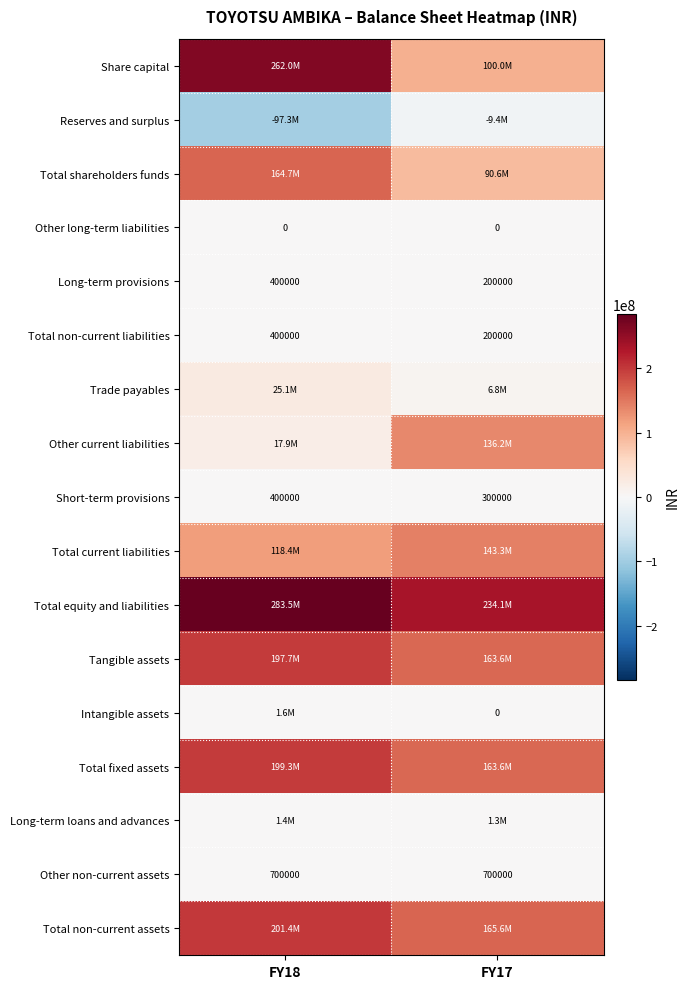

Is it true that Other non-current assets equals 700000 at FY18?

True